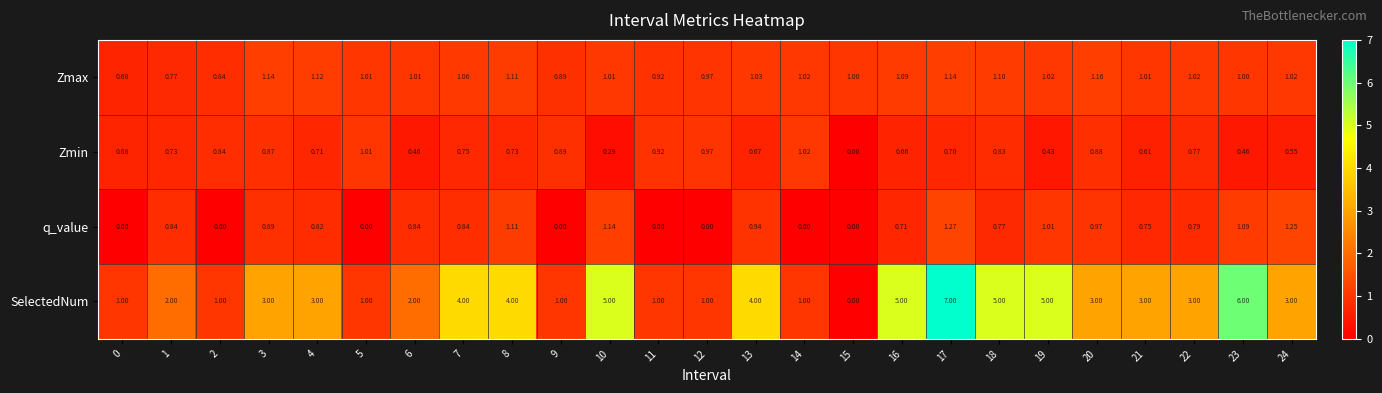

Is the value of Zmax at 22 greater than the value of SelectedNum at 3?

No